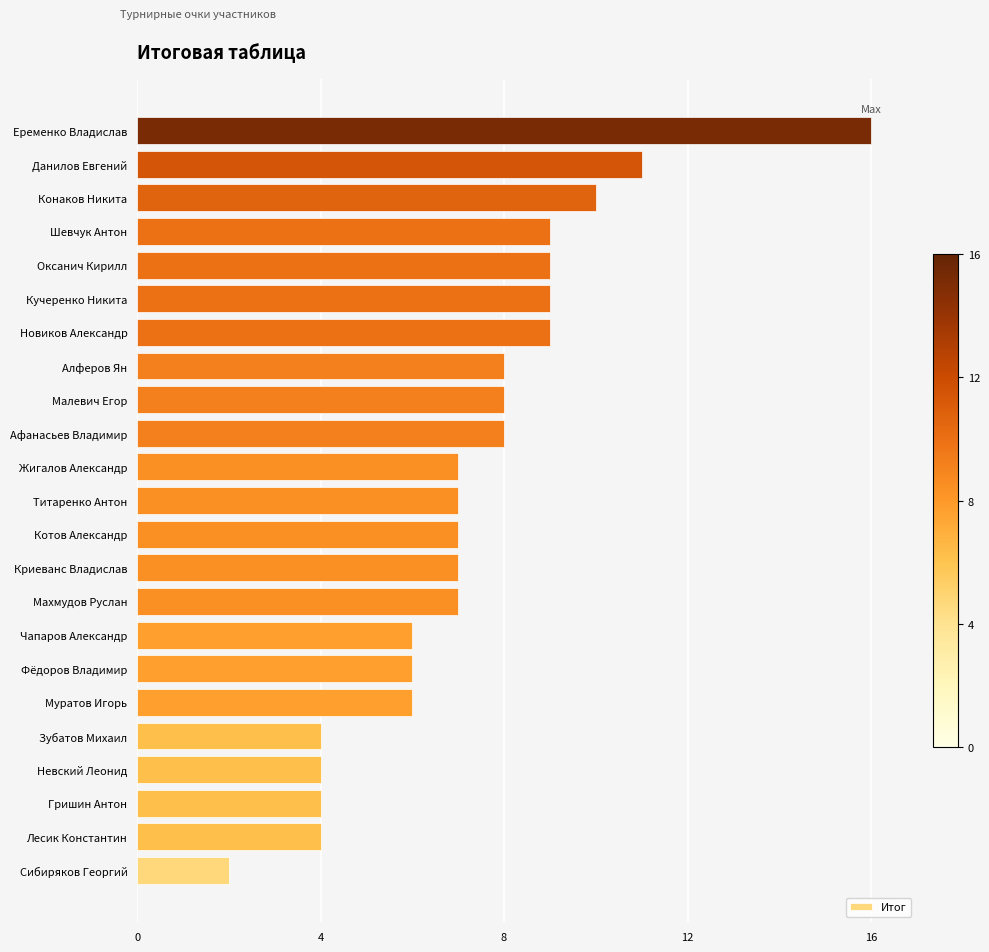

True or false: the data shows 1 at Сибиряков Георгий.

False